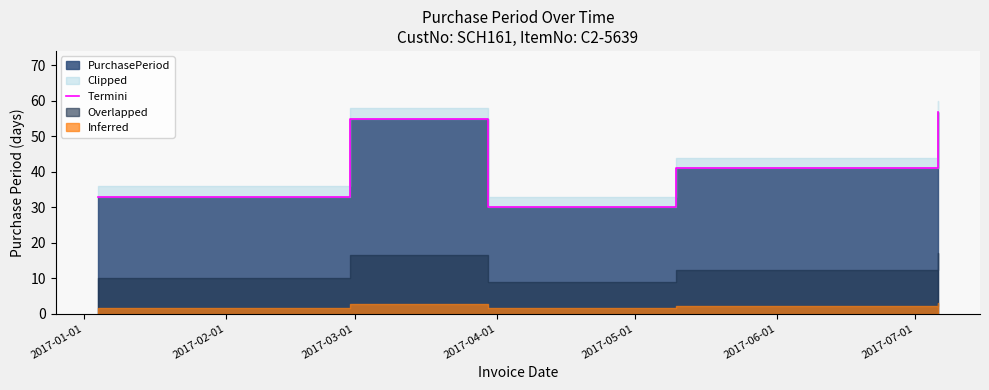

What is the sum of all values?

216